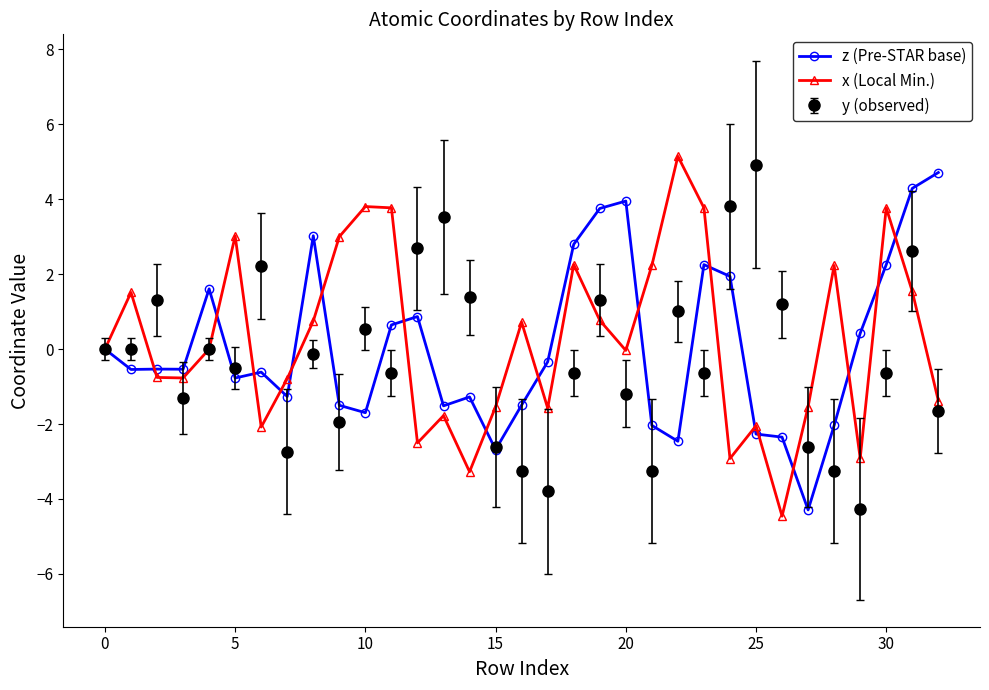

What is the value of the x (Local Min.) point at the 31st from the left?

3.8